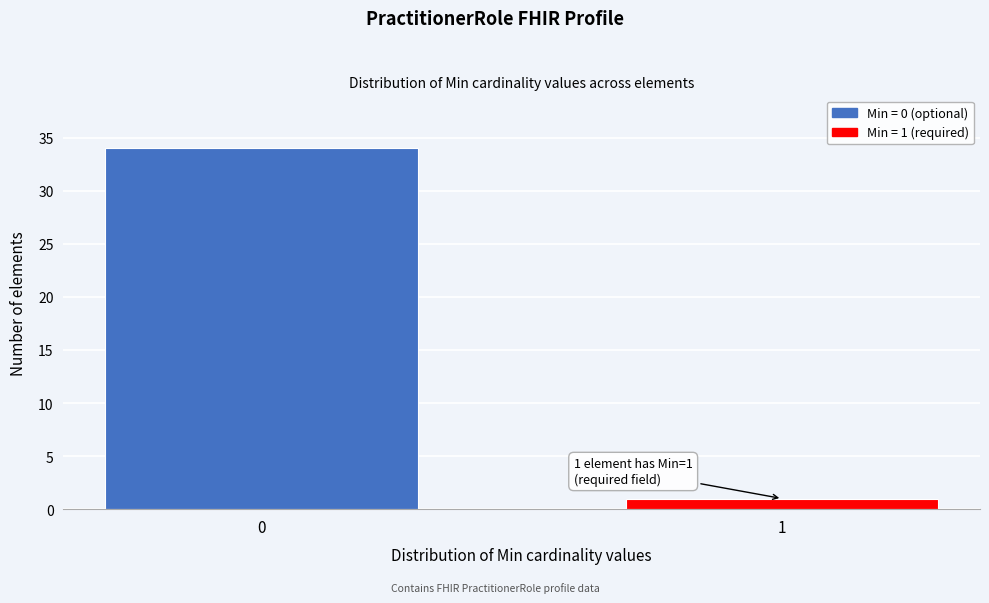

Reading left to right, transcribe all the data shown in this chart.

34	1